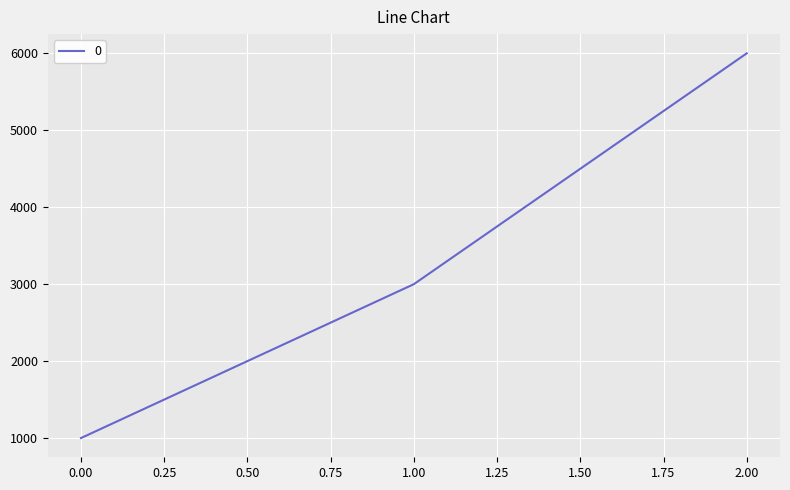

The value at 1.00 is 1295. True or false?

False